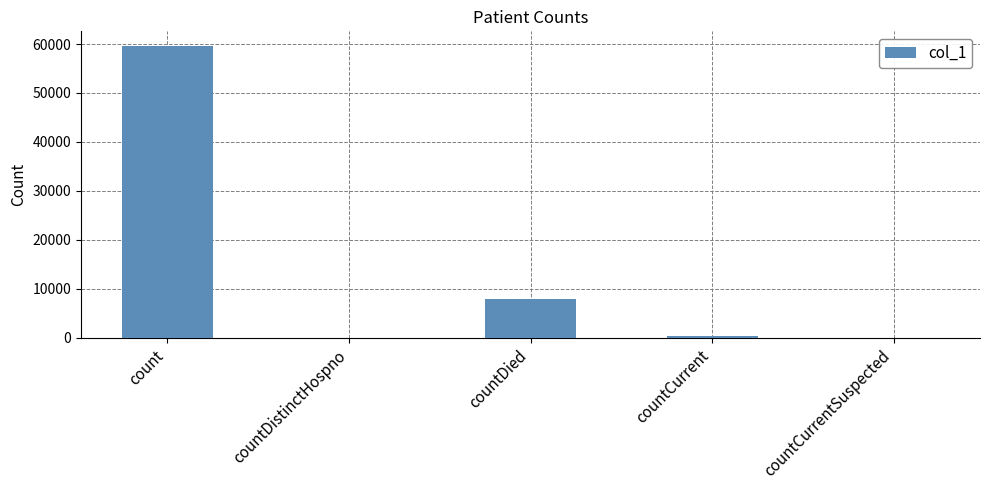

Is it true that the value at countDistinctHospno is -19747?

False